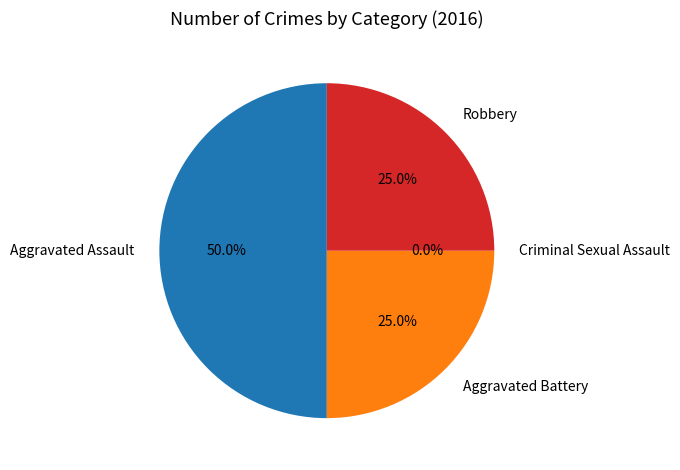

What portion of the pie excludes Robbery?

75.0%